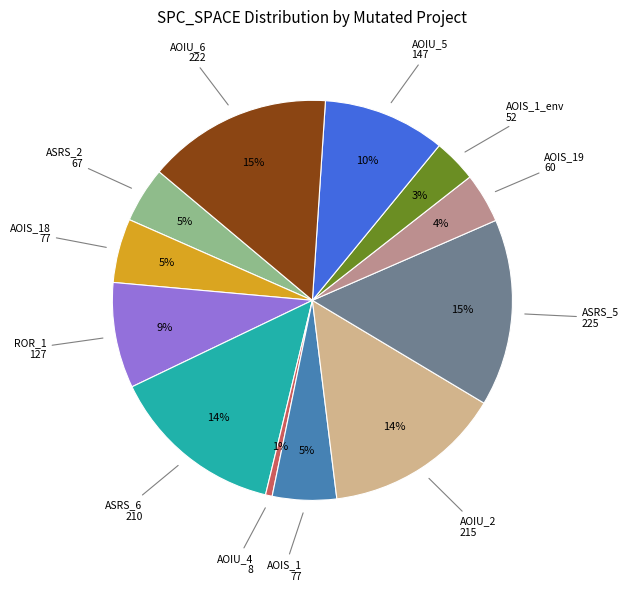

To the nearest percent, what is the average slice percentage?

8%